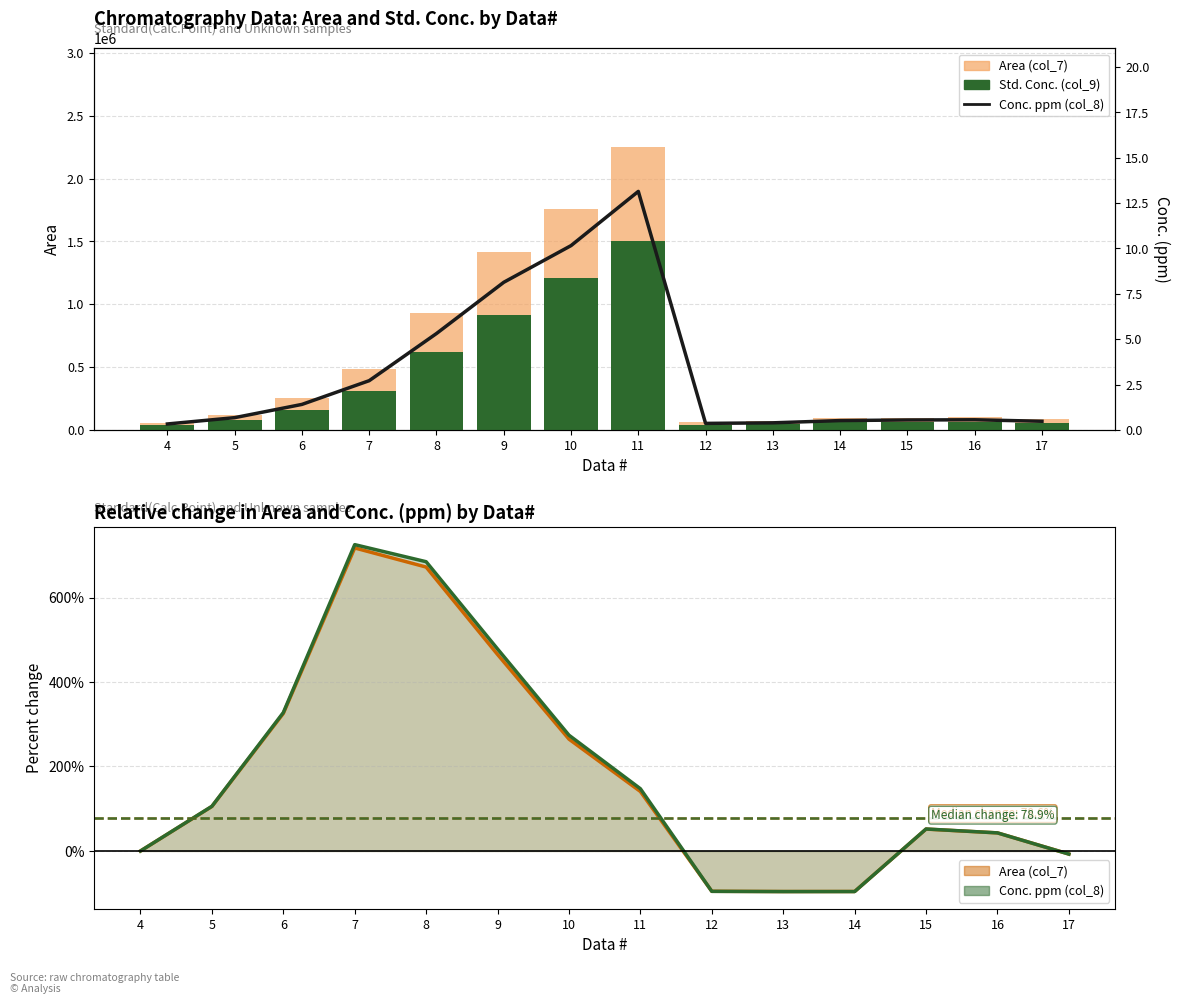

At which category does the chart reach its peak across all series?

11